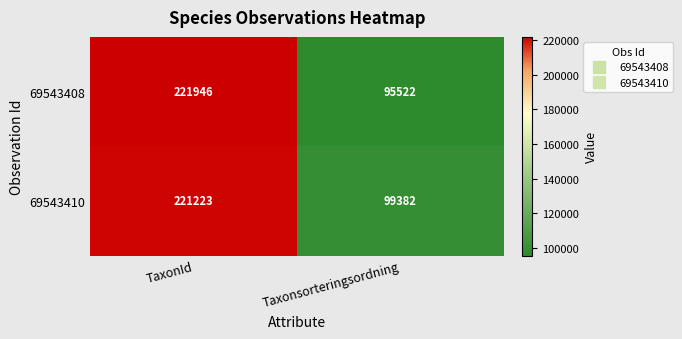

Which series has the largest range (max minus min)?

69543408